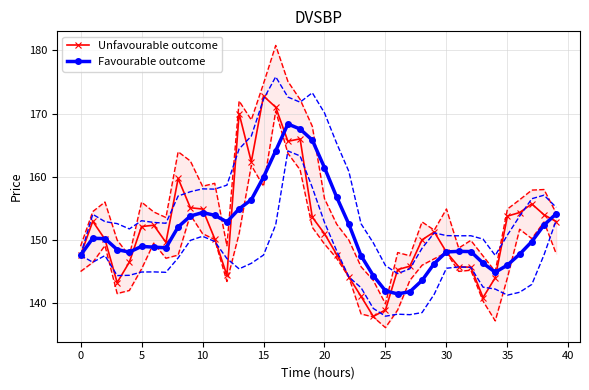

Which category has the lowest value in the Unfavourable outcome series?

24